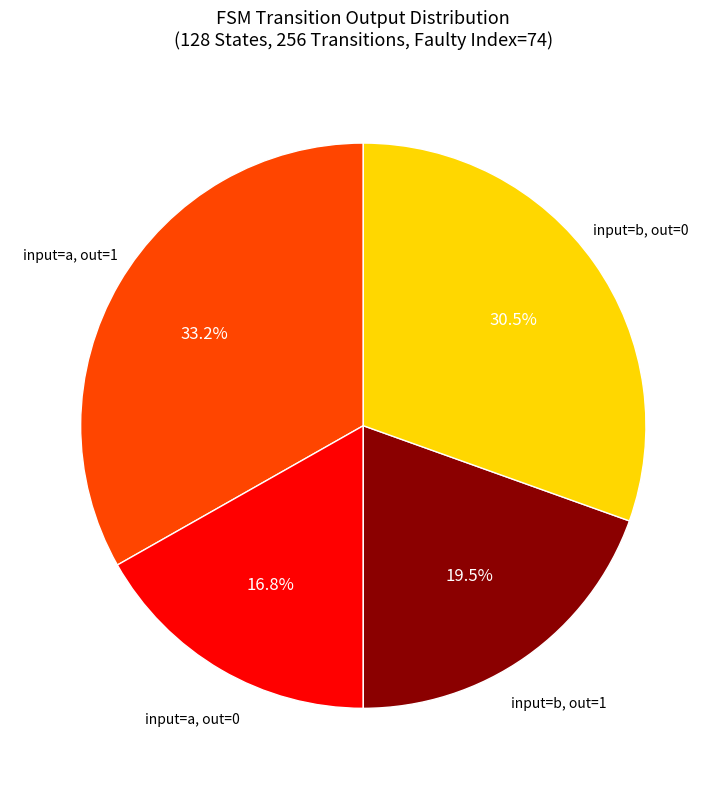

Is there any slice that represents more than half of the pie?

No